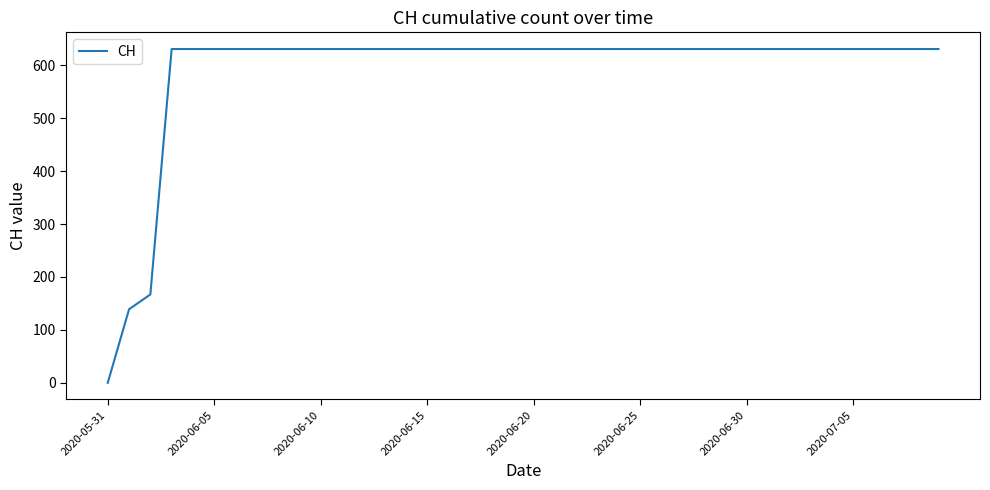

What is the difference between the maximum and minimum values?

631